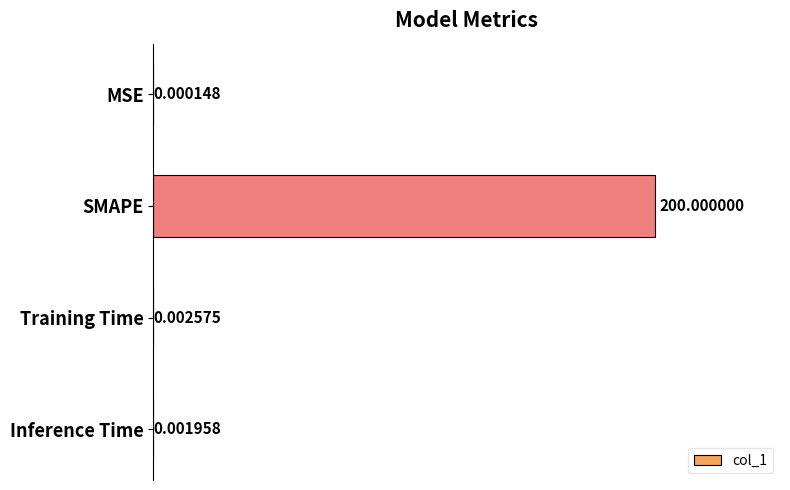

Which has a higher value, SMAPE or Inference Time?

SMAPE